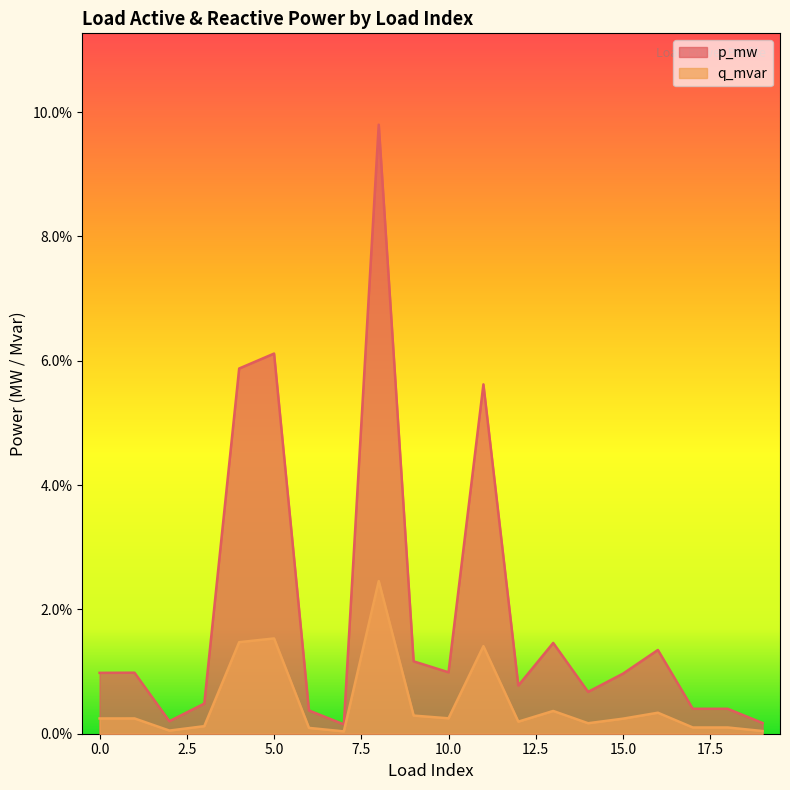

What are all the series names shown in the legend?

p_mw, q_mvar